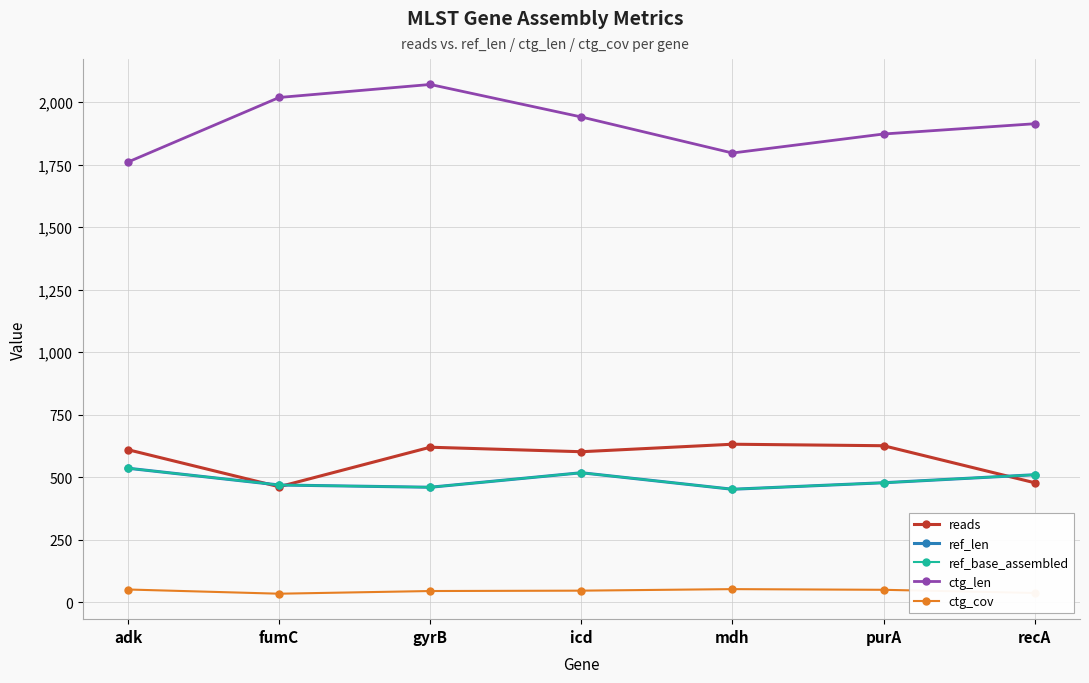

Is it true that ref_base_assembled equals 478.0 at purA?

True